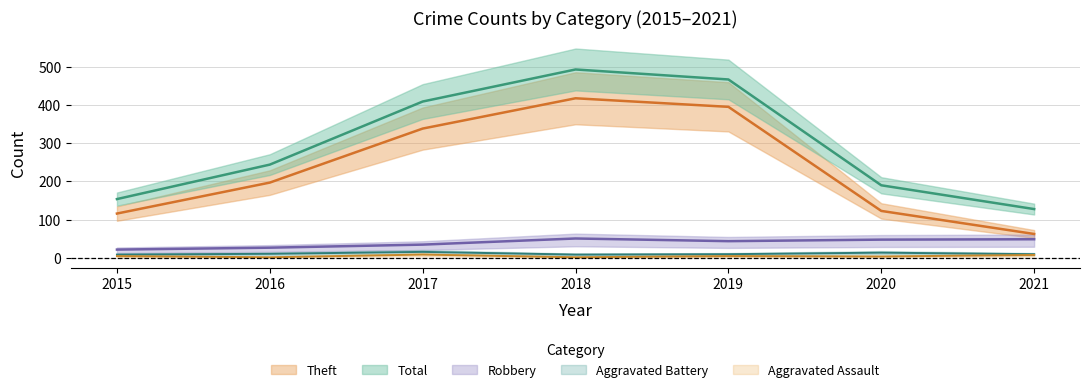

At which category does Theft reach its first local peak?

2018